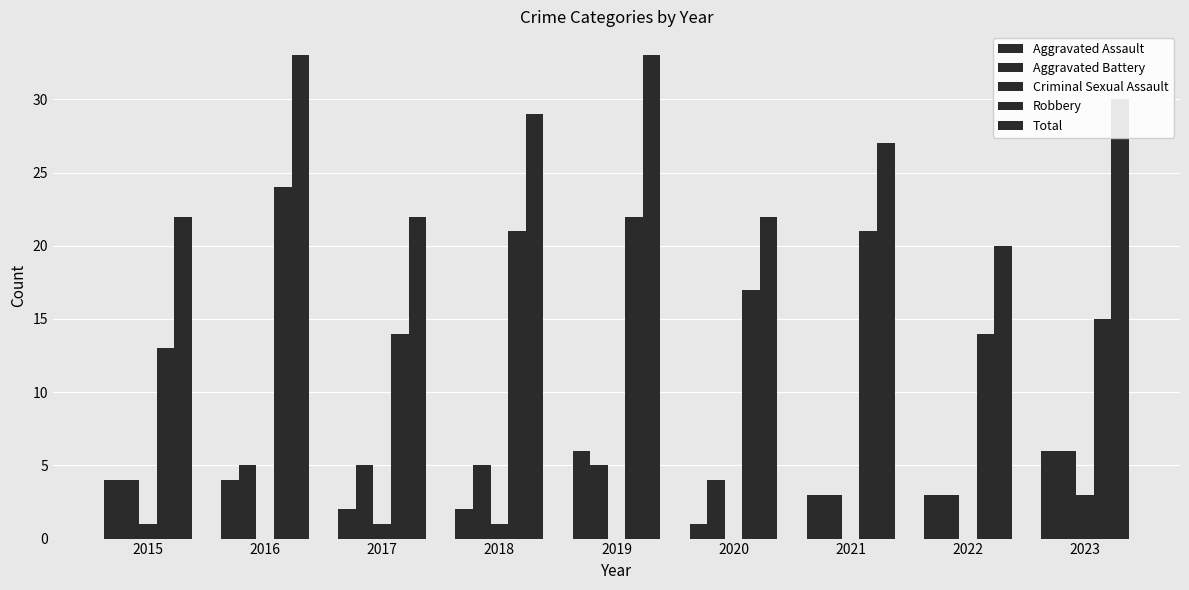

What is the total value across all series at 2020?

44